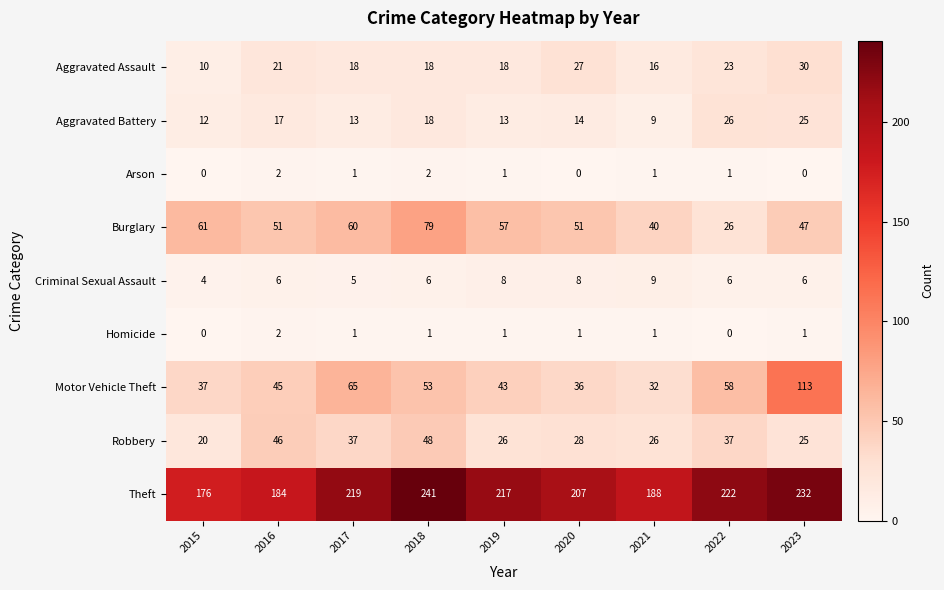

Which category has the highest value across all series?

2018